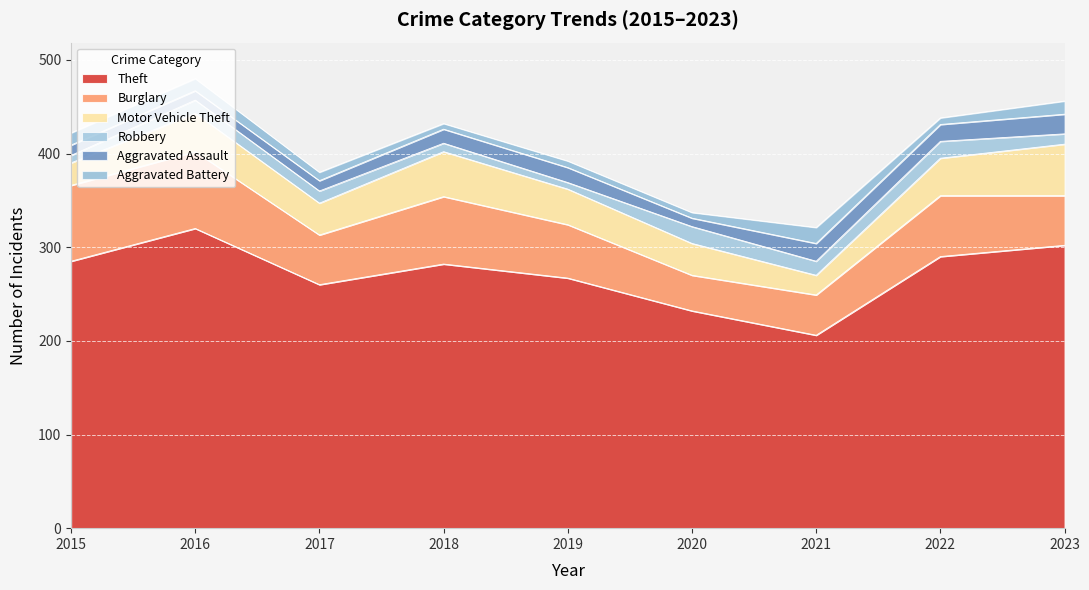

At how many categories does at least one series exceed 168?

9